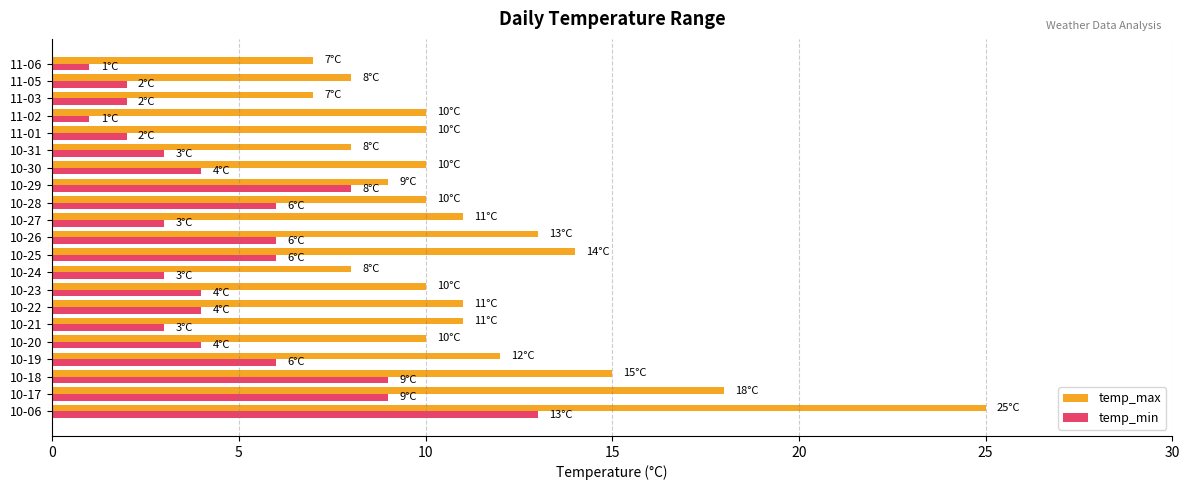

Is it true that temp_min equals 3 at 10-24?

True